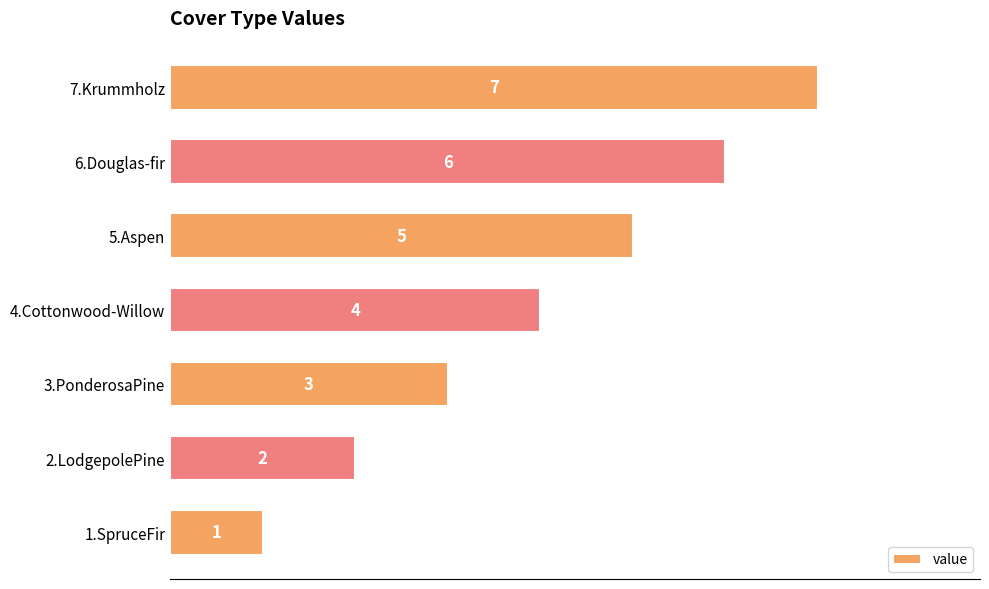

What is the sum of the values at 4.Cottonwood-Willow and 2.LodgepolePine?

6